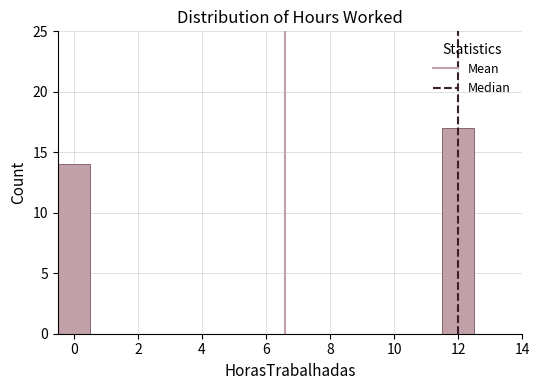

How tall is the bar that spans 11.5 to 12.5 on the x-axis? Neither the bar edges nor the heights are printed on the chart, so give them approximately, as read against the axes.

17